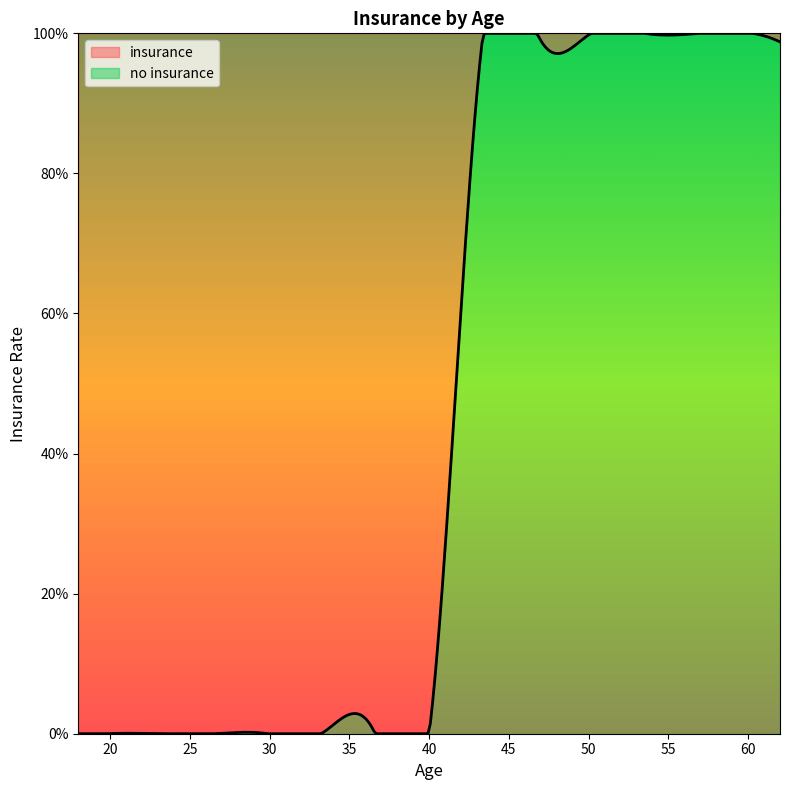

What is the sum of the values at 49 and 54?

2